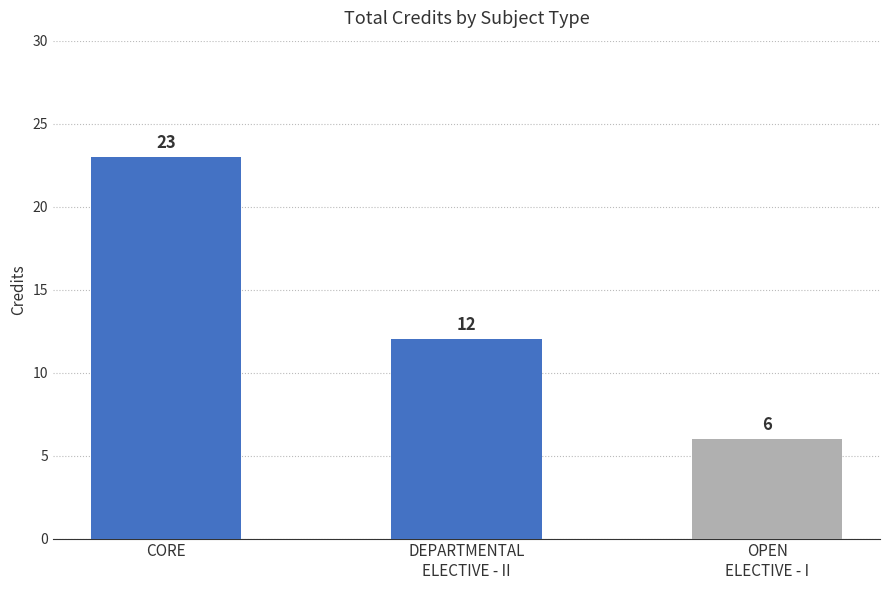

The chart shows a value of 12 at DEPARTMENTAL
ELECTIVE - II. True or false?

True